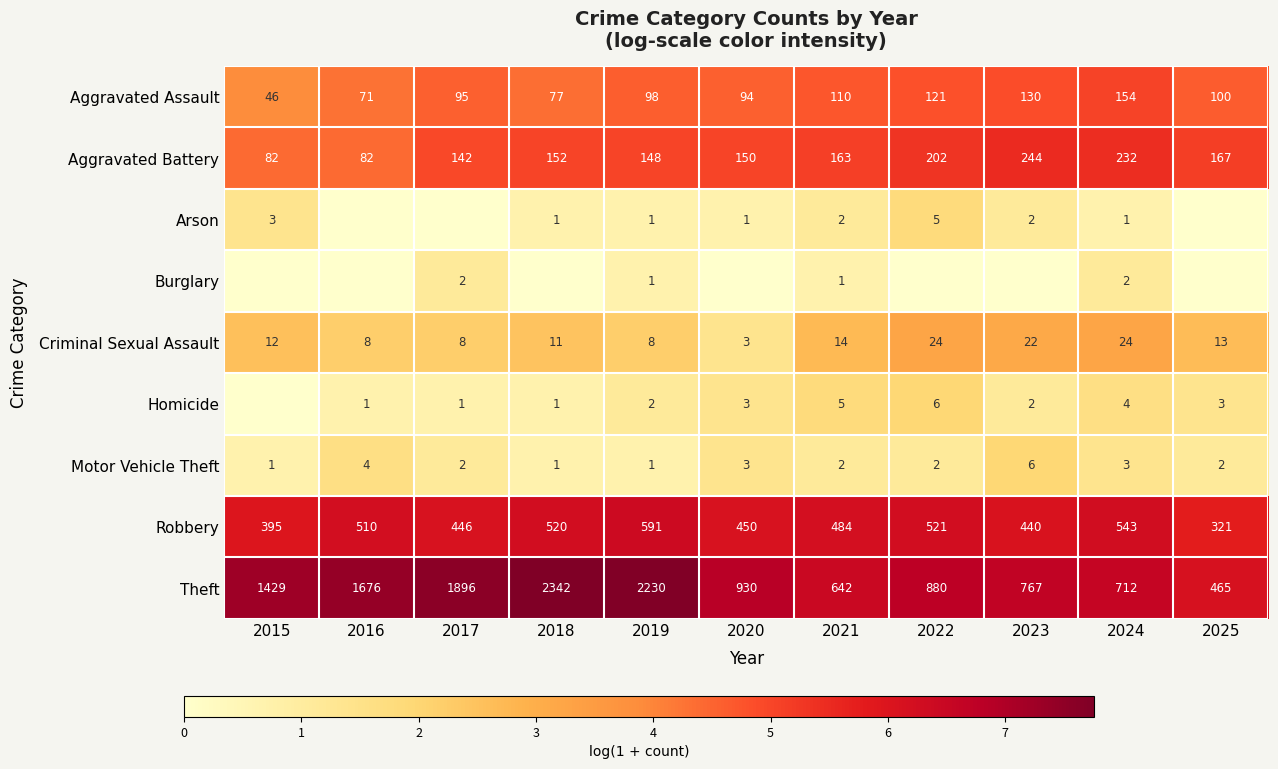

At which category is the sum across all series the highest?

2024